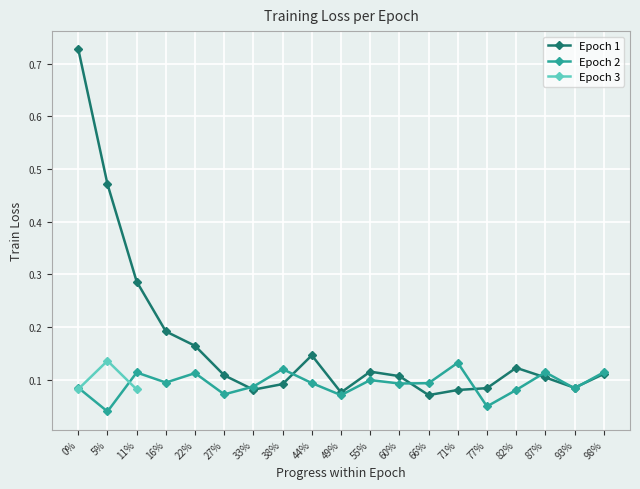

List the labels in order of Epoch 1 value, largest first.

0%, 5%, 11%, 16%, 22%, 44%, 82%, 55%, 98%, 27%, 60%, 87%, 38%, 93%, 77%, 33%, 71%, 49%, 66%